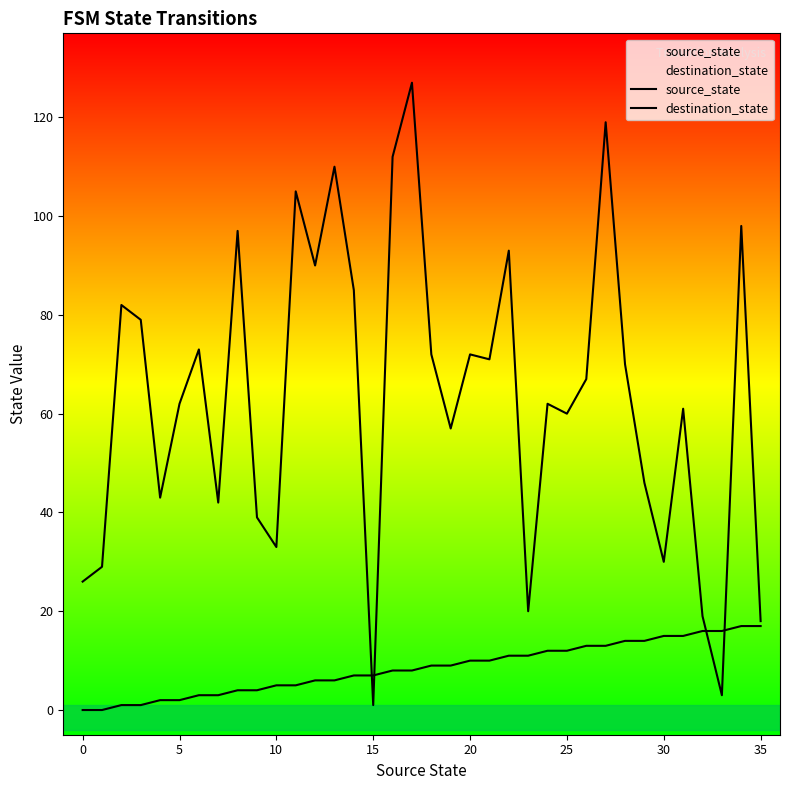

What is the average value of the destination_state series?

63